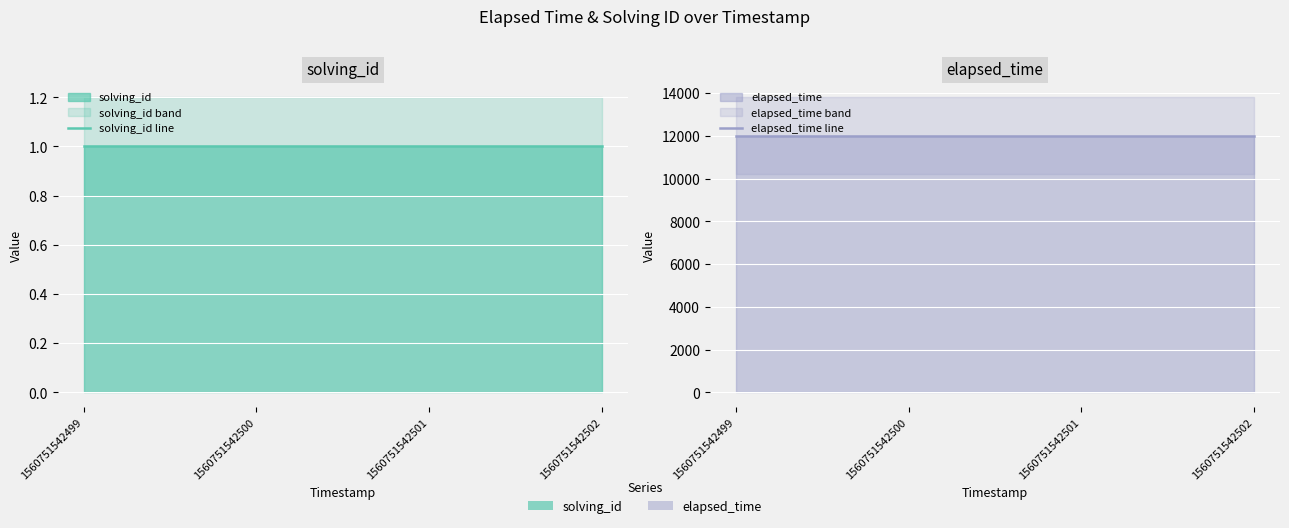

The value of solving_id line at 1560751542501 is 1. True or false?

False